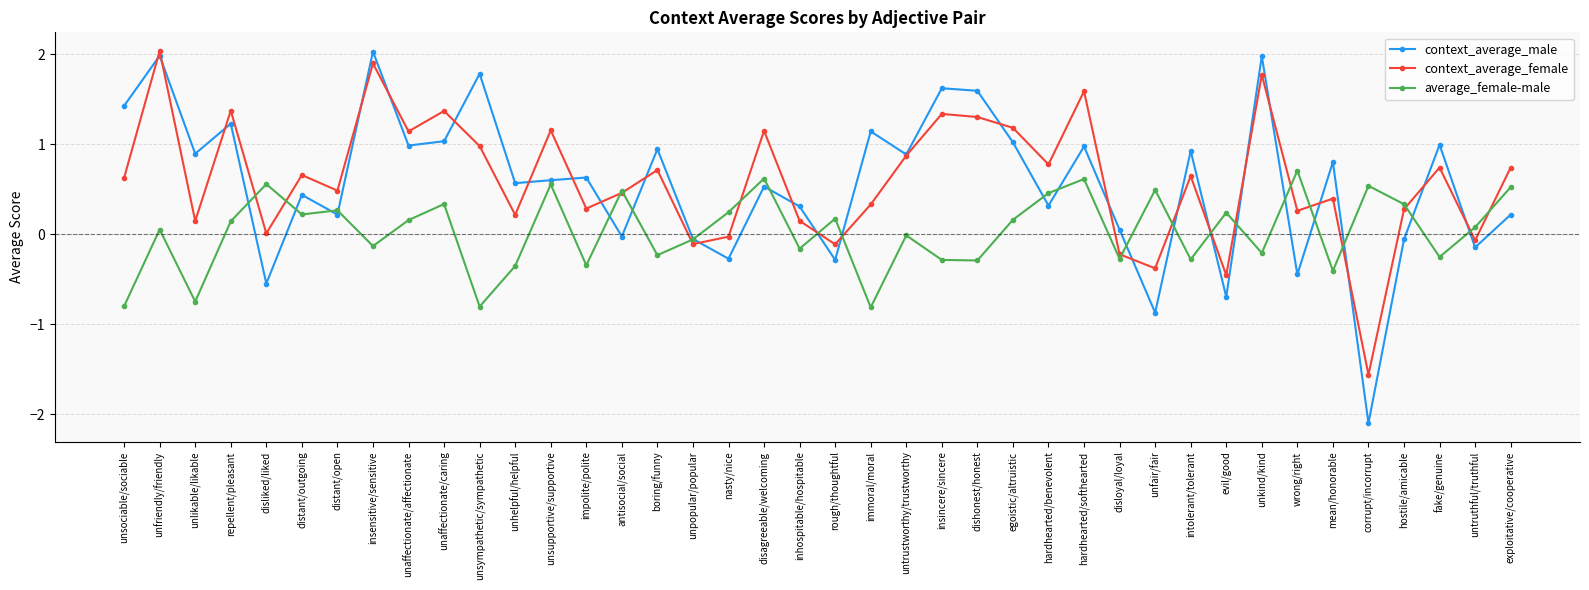

The value of context_average_male at untruthful/truthful is -0.1. True or false?

True